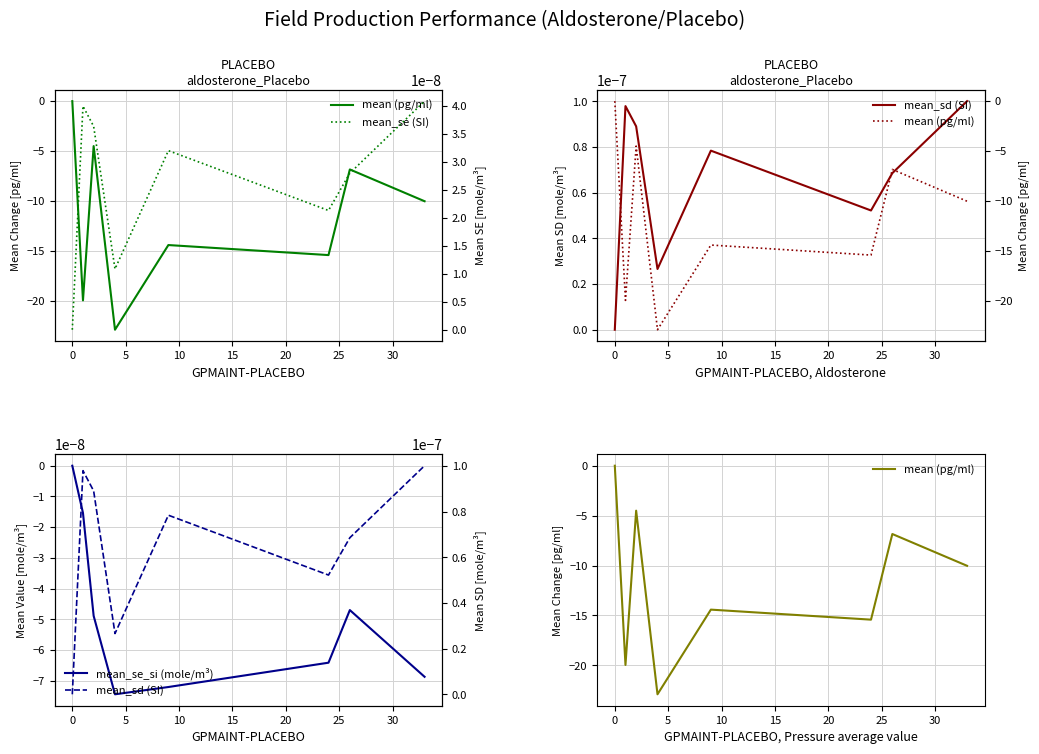

What is the spread (max minus min) of values at 25?

6.8